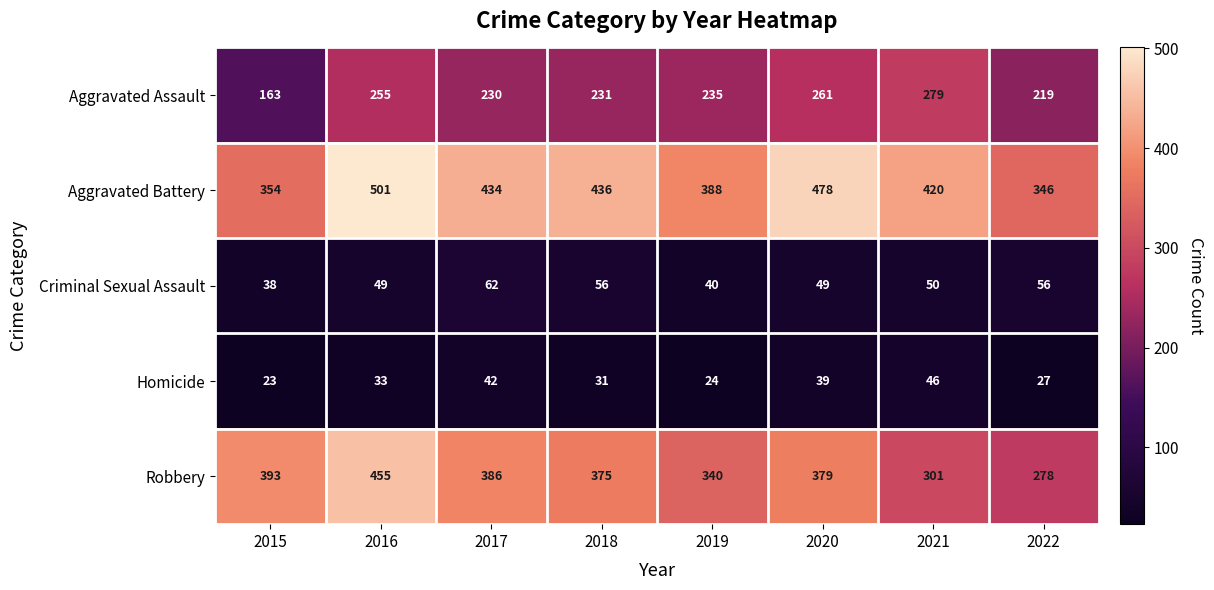

Rank the series by their maximum value, from lowest to highest.

Homicide, Criminal Sexual Assault, Aggravated Assault, Robbery, Aggravated Battery